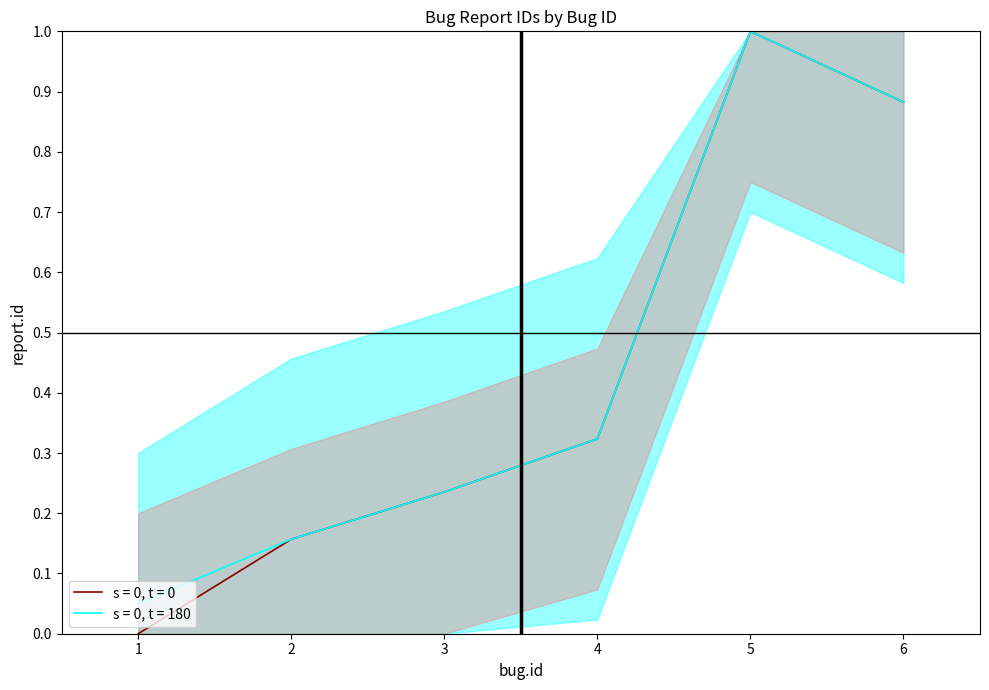

Which has a higher value, 6 or 3?

6